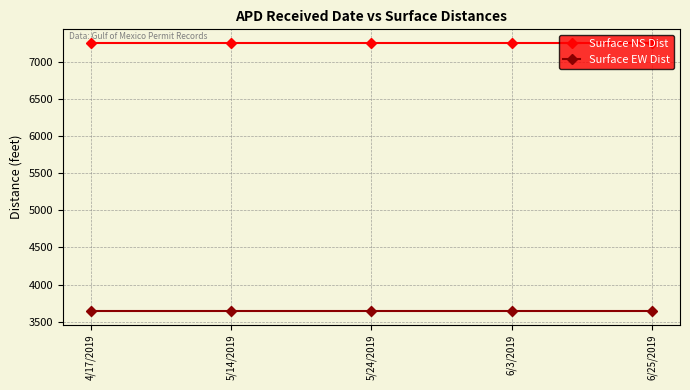

What is the label of the 3rd point from the left?

5/24/2019